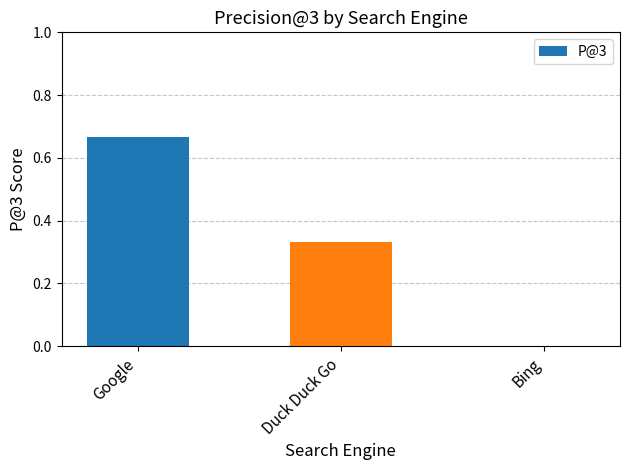

At which label is the value closest to 0?

Bing